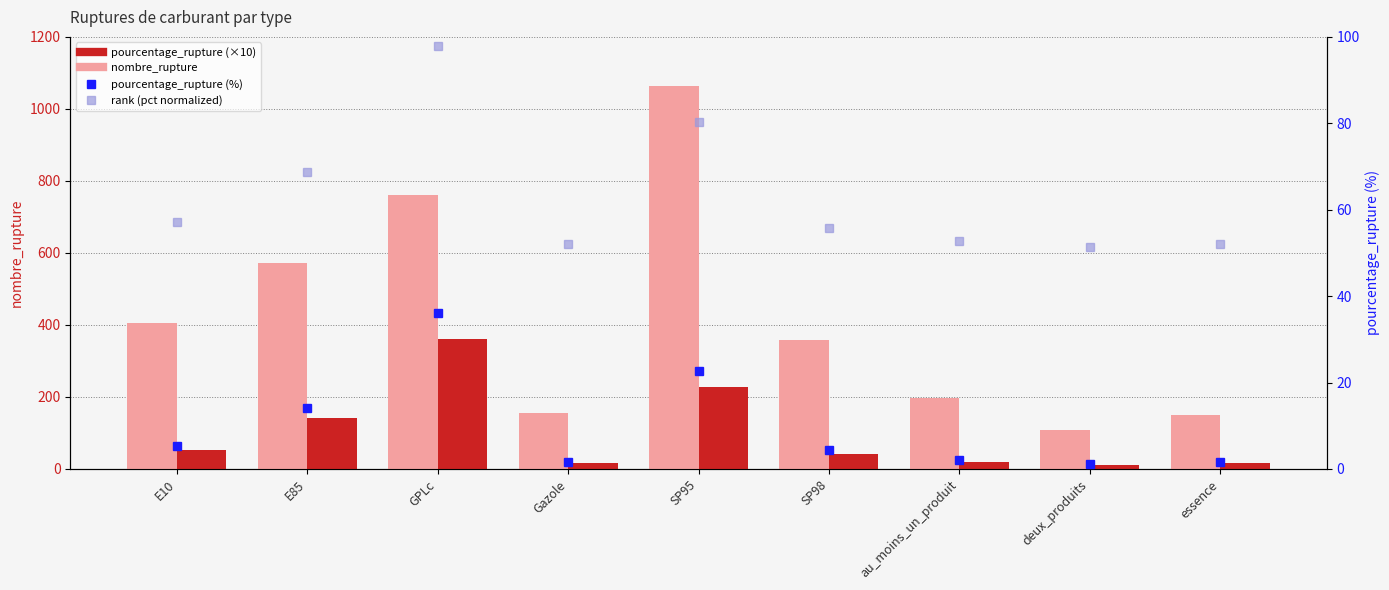

What is the value of the pourcentage_rupture (×10) bar at the 7th from the left?

20.0